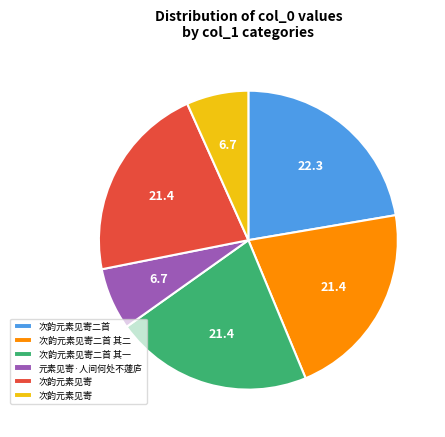

Is there a majority slice in this chart?

No